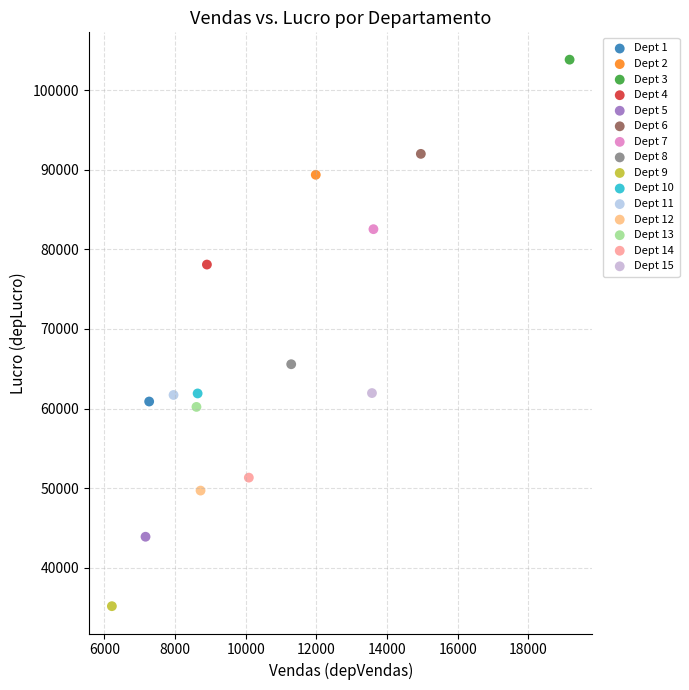

What are all the series names shown in the legend?

Dept 1, Dept 2, Dept 3, Dept 4, Dept 5, Dept 6, Dept 7, Dept 8, Dept 9, Dept 10, Dept 11, Dept 12, Dept 13, Dept 14, Dept 15